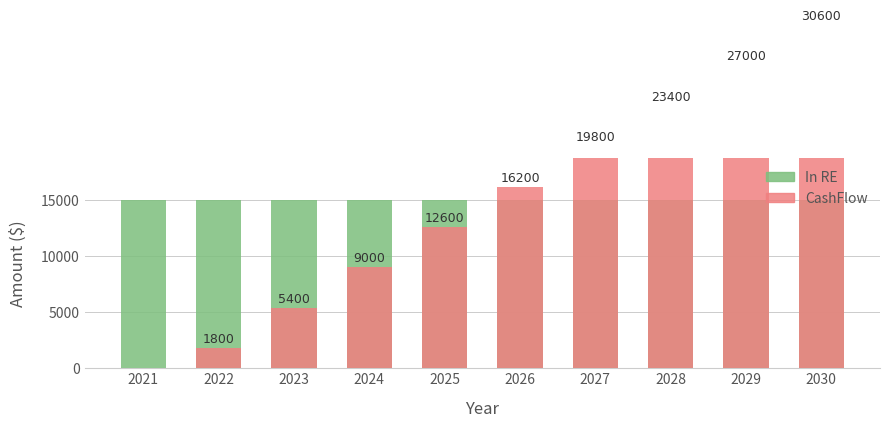

What is the total value across all series at 2029?

42000